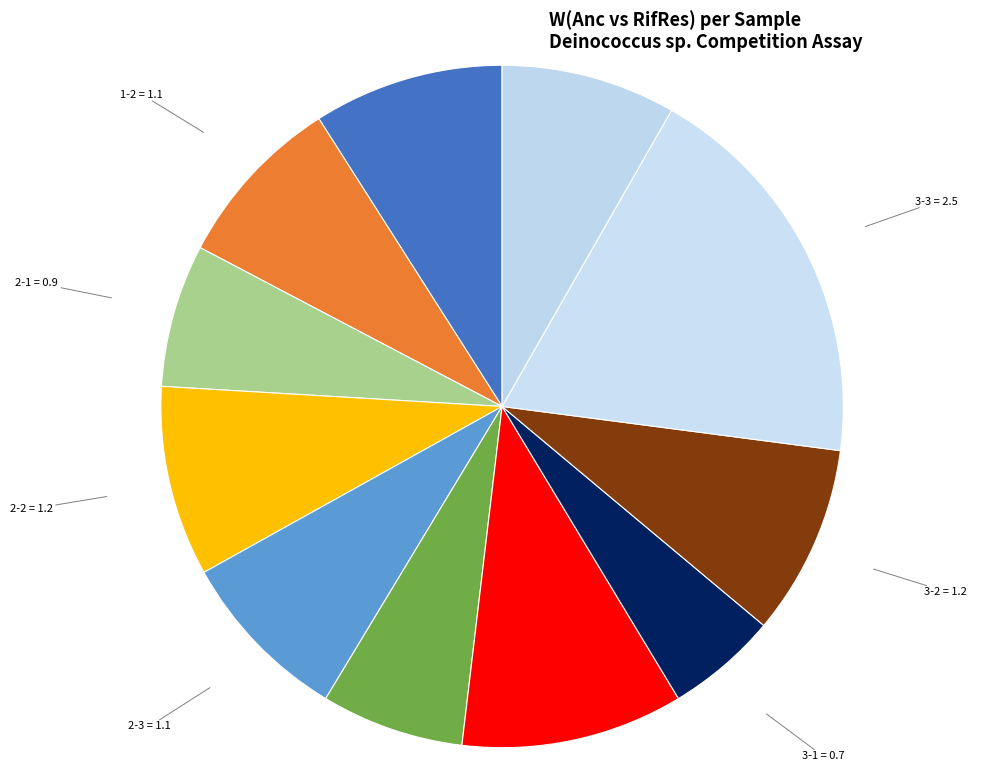

How many segments does this pie chart have?

11